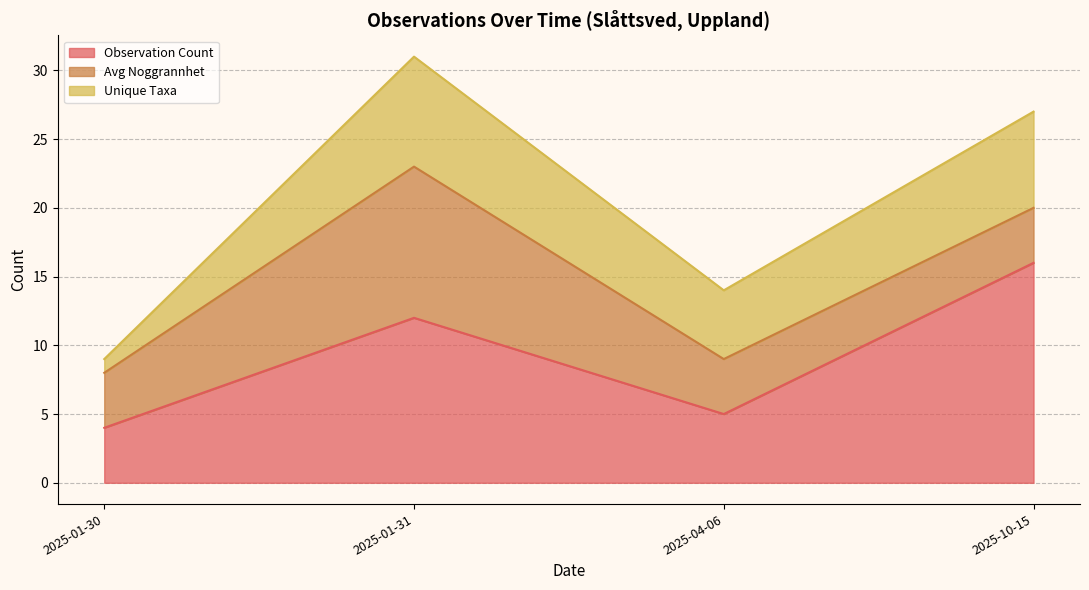

What is the minimum value for Observation Count?

4